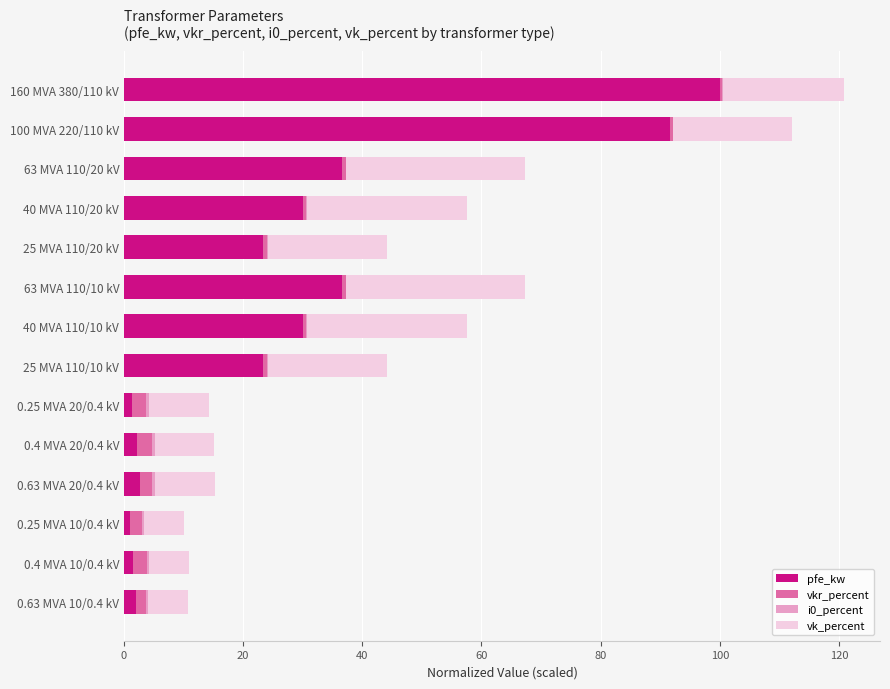

What is the maximum value for pfe_kw?

100.0